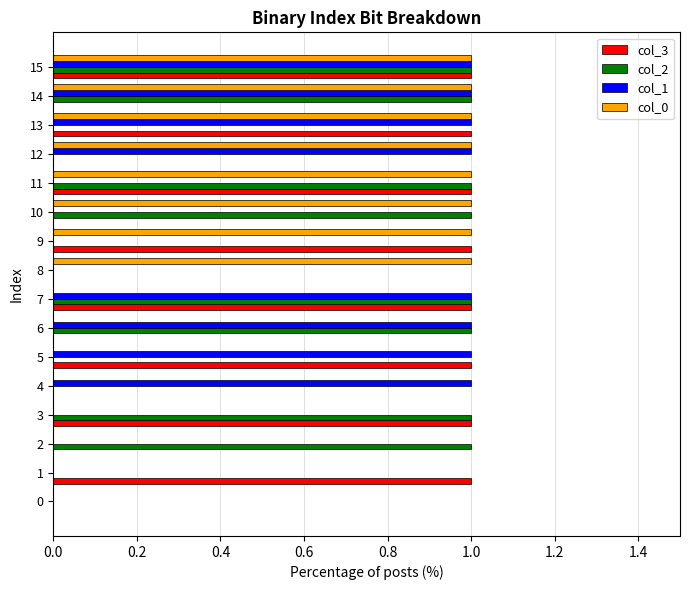

How many col_2 values are between 0 and 1?

16